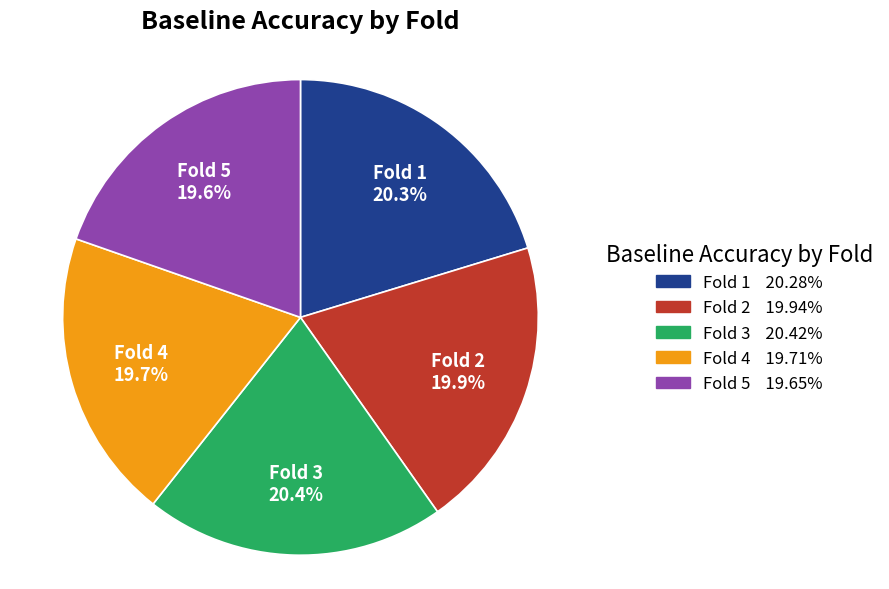

Does Fold 2 account for over 50% of the chart?

No